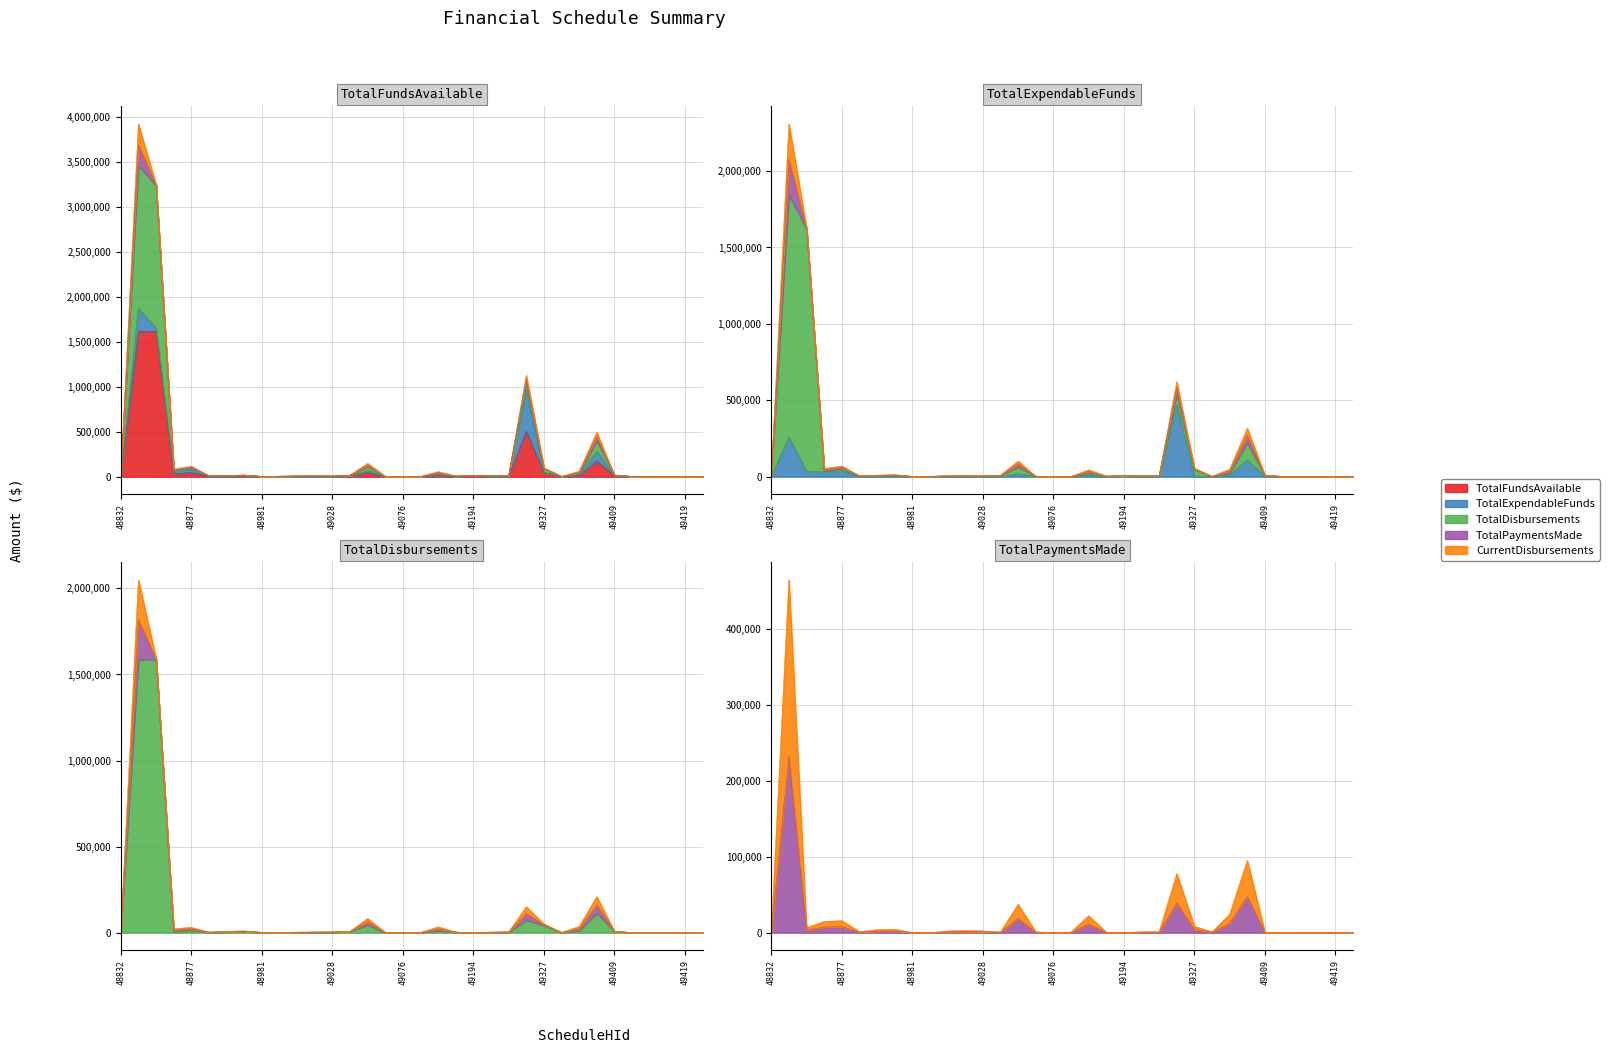

What is the value of the CurrentDisbursements point at the 2nd from the left?

464056.3